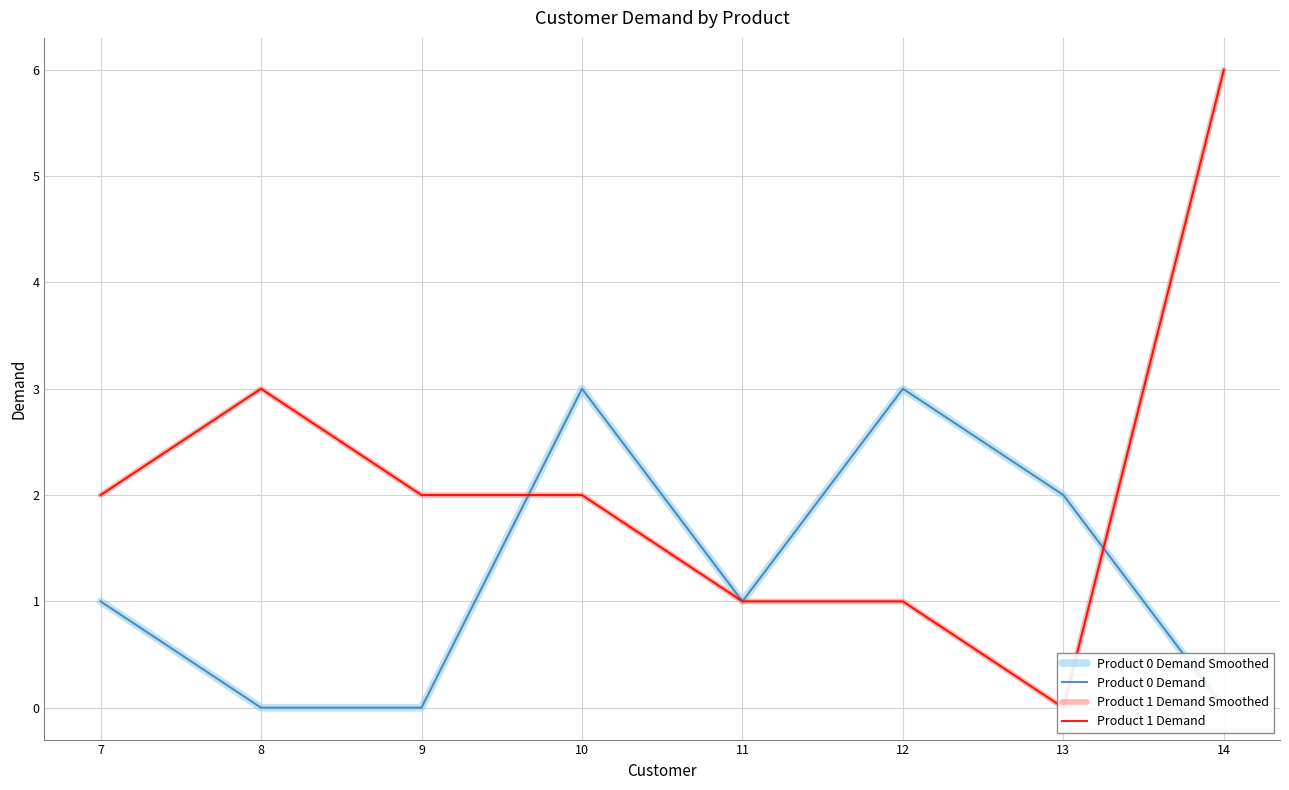

How many data points in Product 1 Demand are less than 2?

3